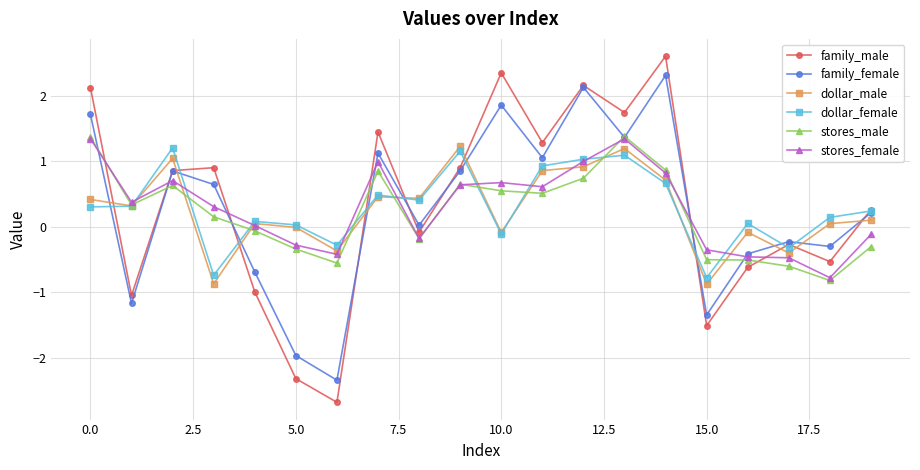

What is the value of the stores_female point at the 8th from the left?

1.0